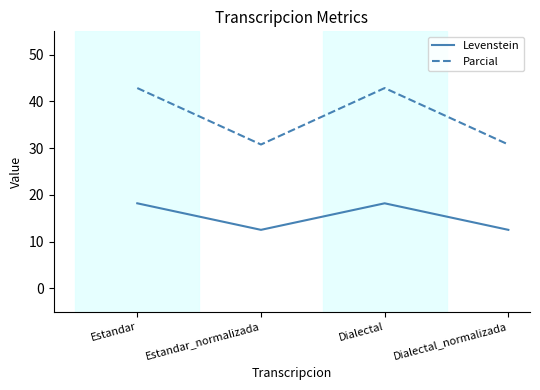

True or false: Levenstein and Parcial intersect in this chart.

False